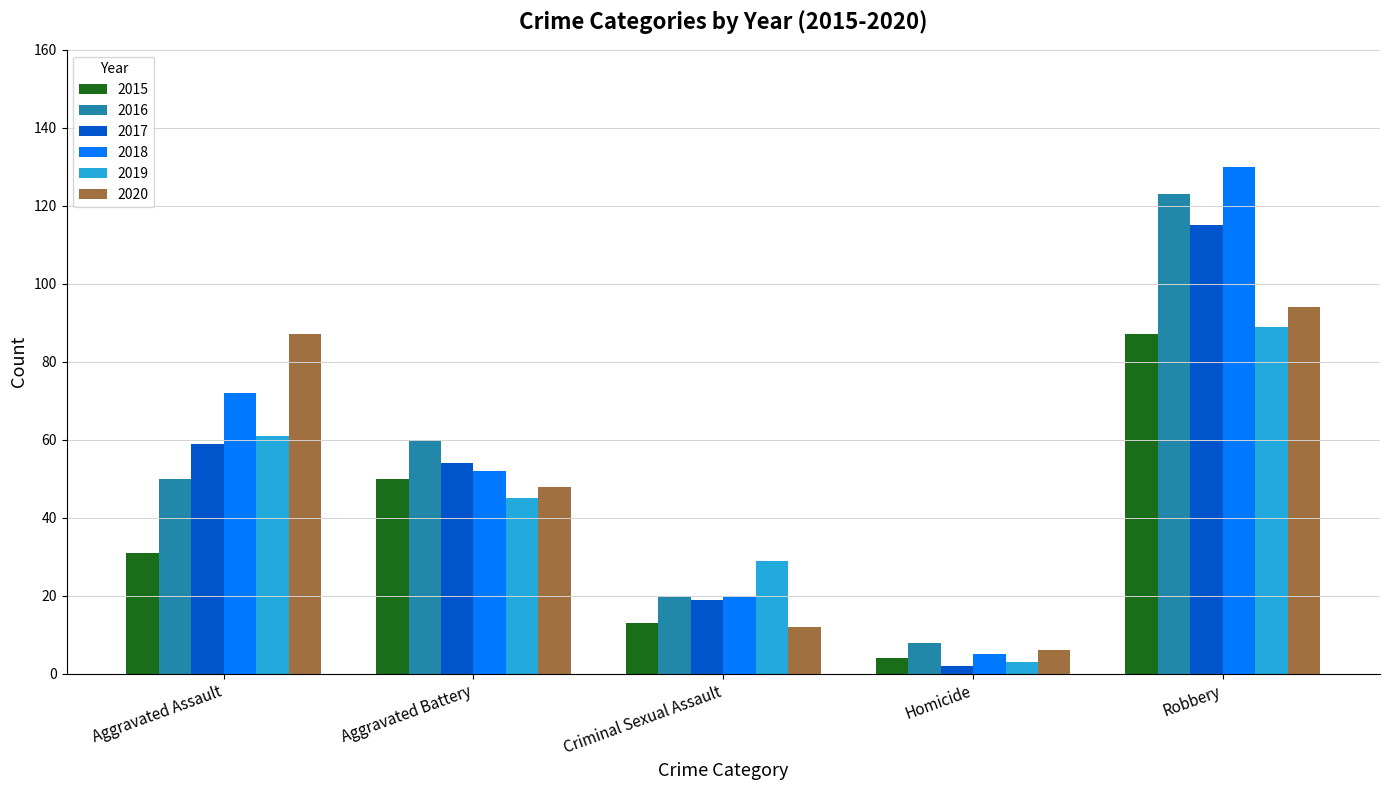

Which label corresponds to the smallest value in the chart?

Homicide